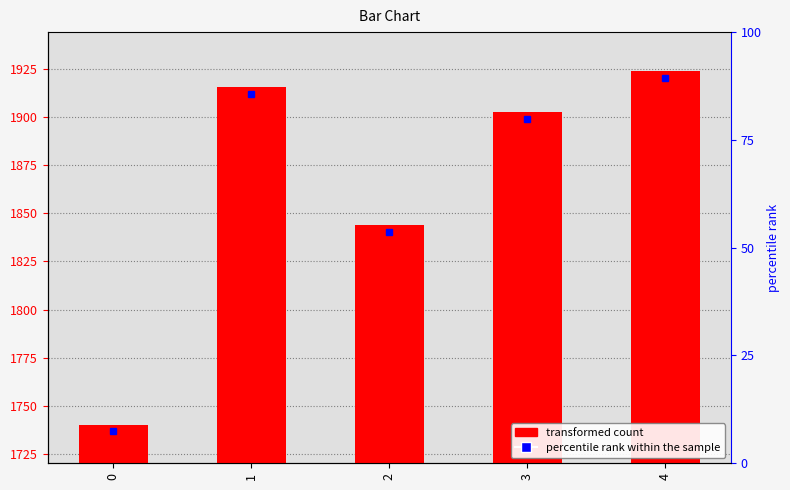

Are the bars grouped side by side (vs. stacked)?

No